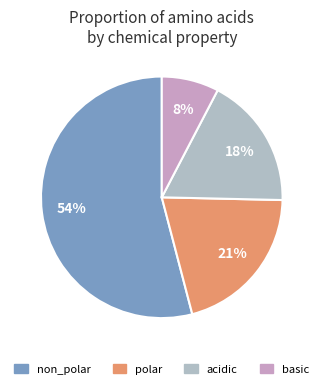

To the nearest percent, what is the difference between the largest and smallest slice percentages?

46%